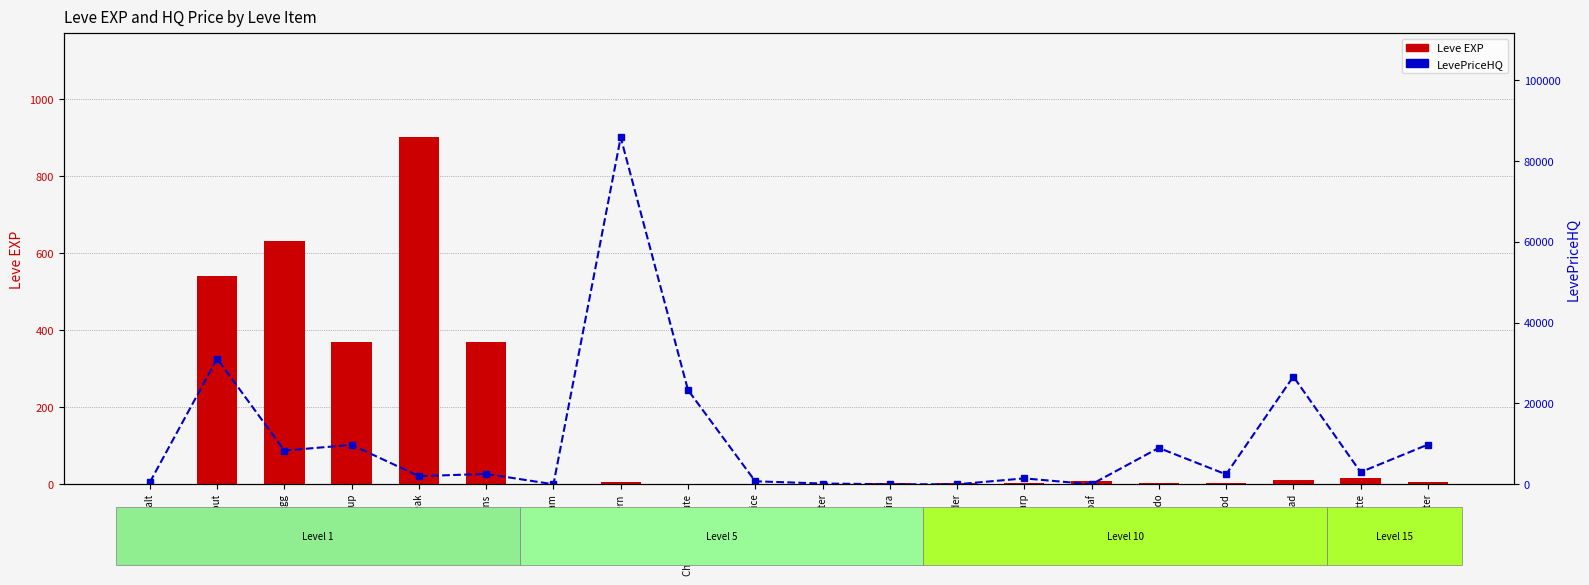

At how many categories does at least one series exceed 25482?

3